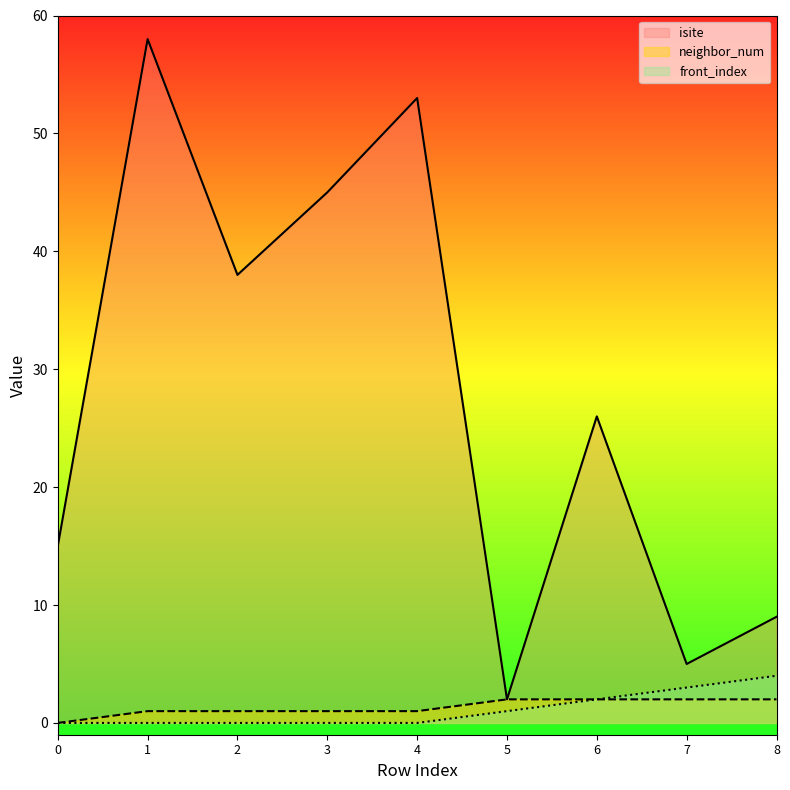

What is the difference between the highest and lowest values at 2?

38